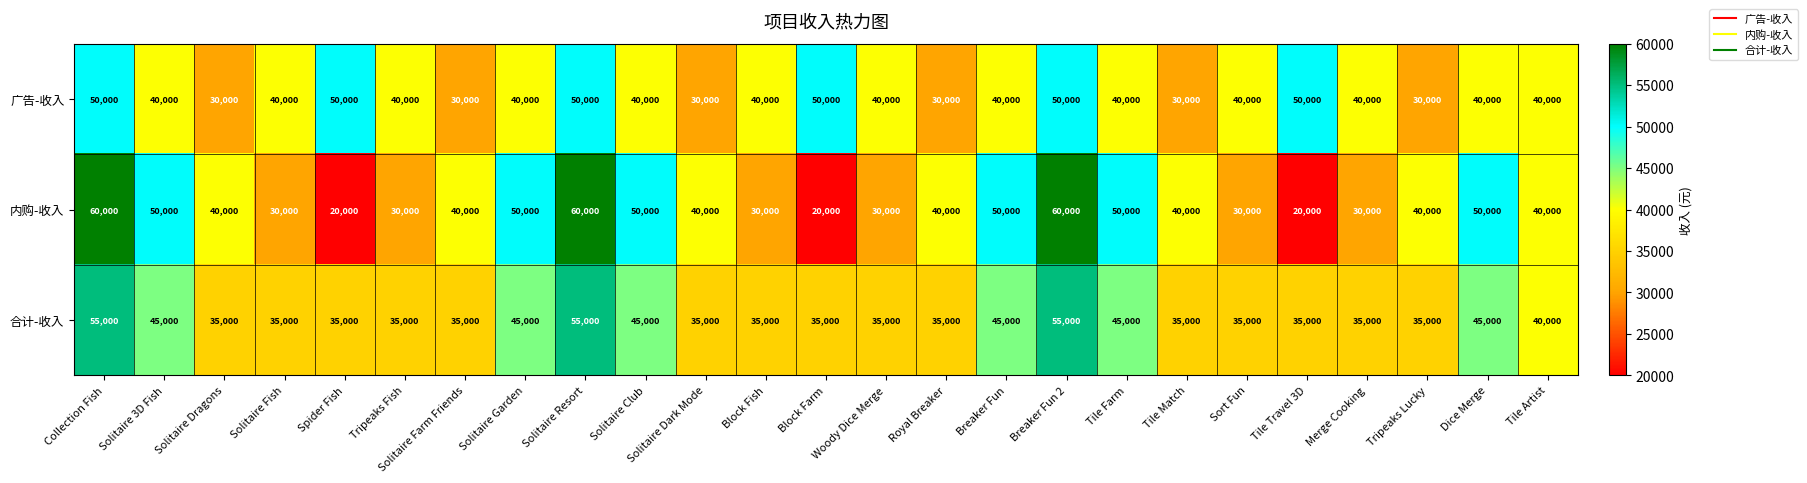

At Solitaire Club, list the series in order from smallest to largest.

广告-收入, 合计-收入, 内购-收入